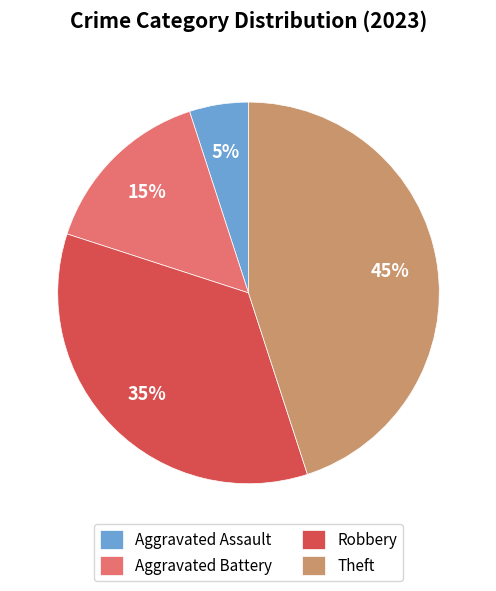

To the nearest percent, what portion does Robbery represent?

35%